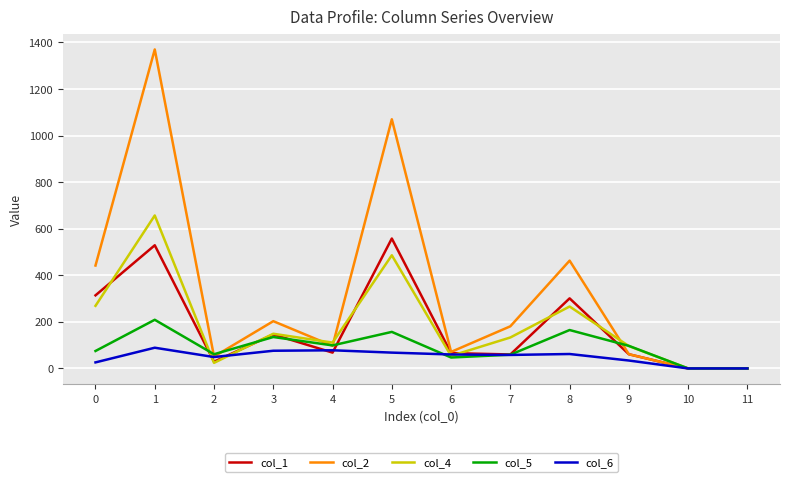

Rank the series by their maximum value, from lowest to highest.

col_6, col_5, col_1, col_4, col_2